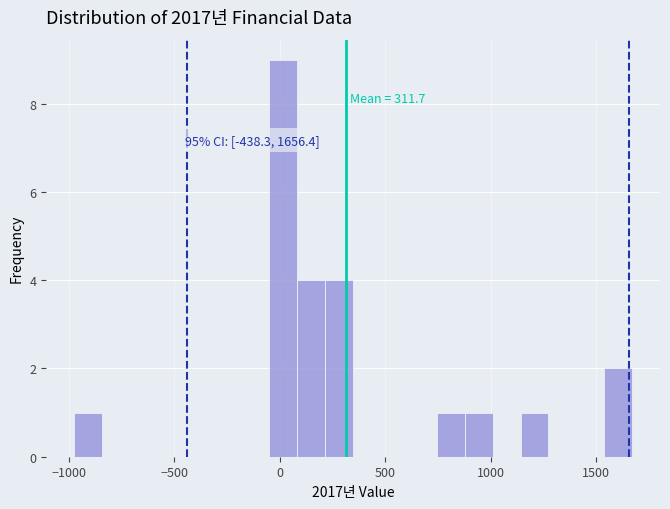

Read against the x-axis, roughly where is the centre of the tallest bar?

0